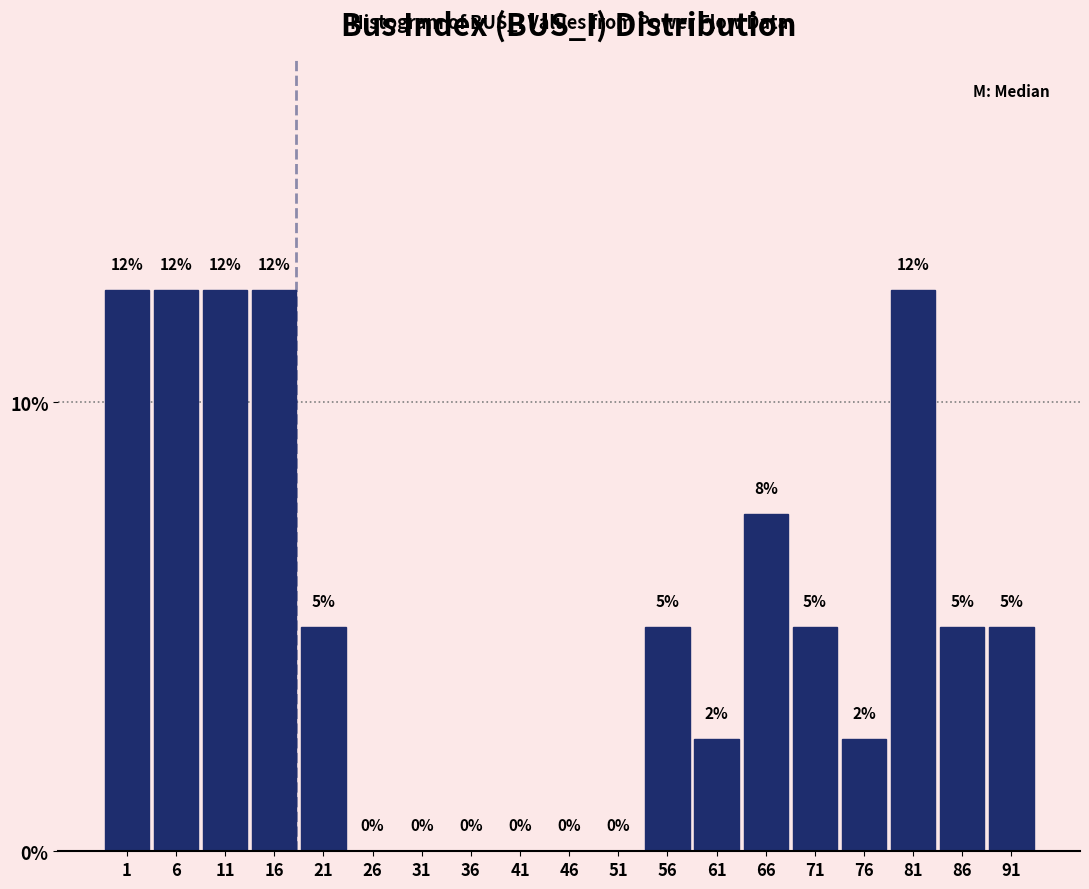

What is the greatest value displayed?

12.5